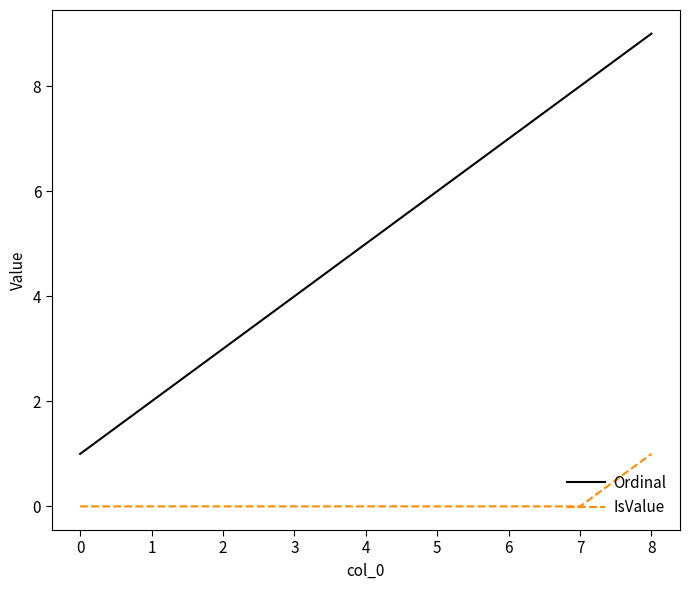

What is the total value across all series at 3?

4